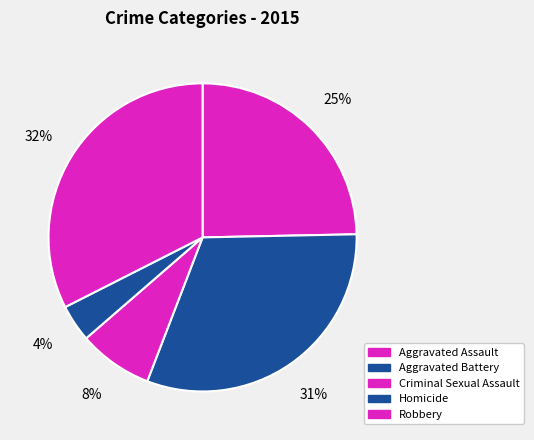

To the nearest percent, what is the average slice percentage?

20%